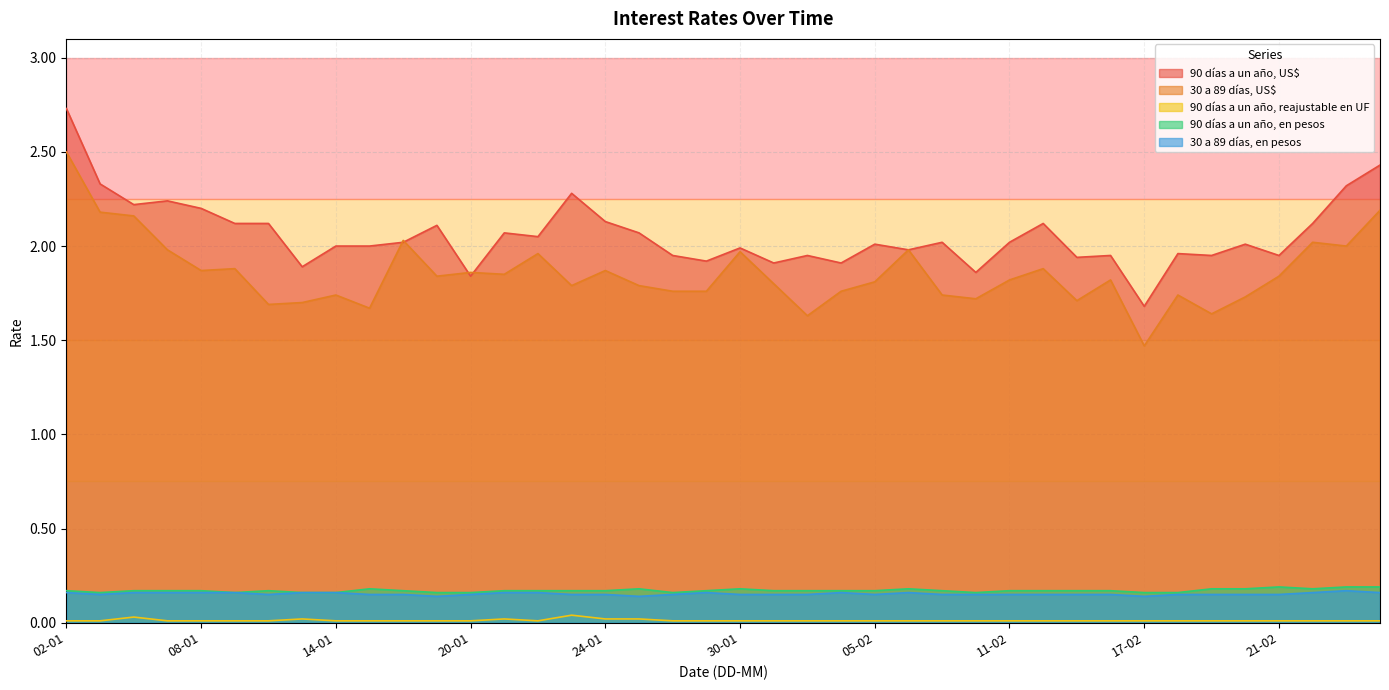

True or false: 90 días a un año, reajustable en UF and 30 a 89 días, en pesos intersect in this chart.

False